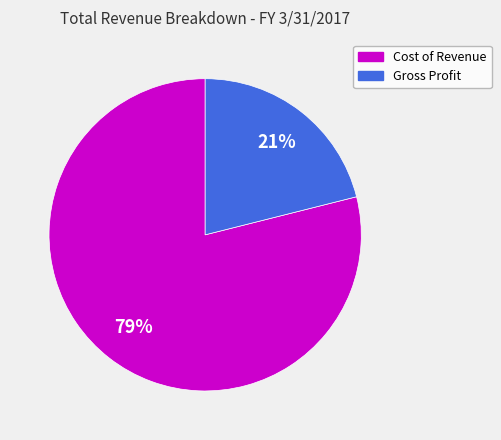

How many segments does this pie chart have?

2